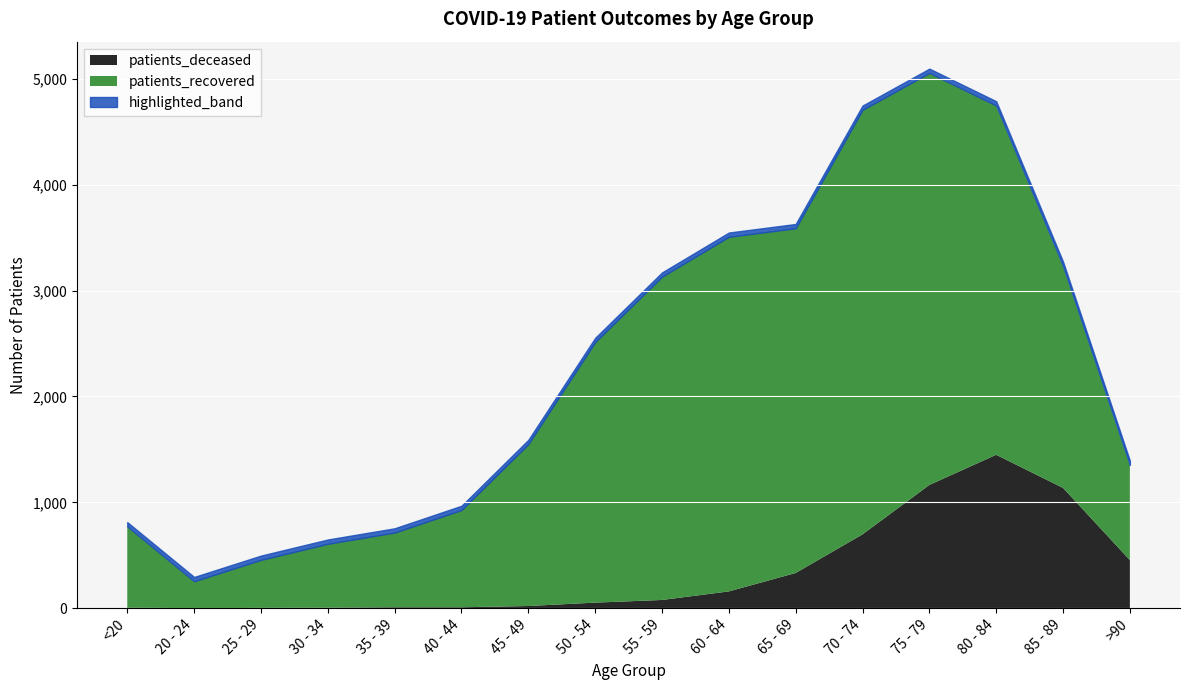

What is the highest value of the patients_deceased series?

1449.0